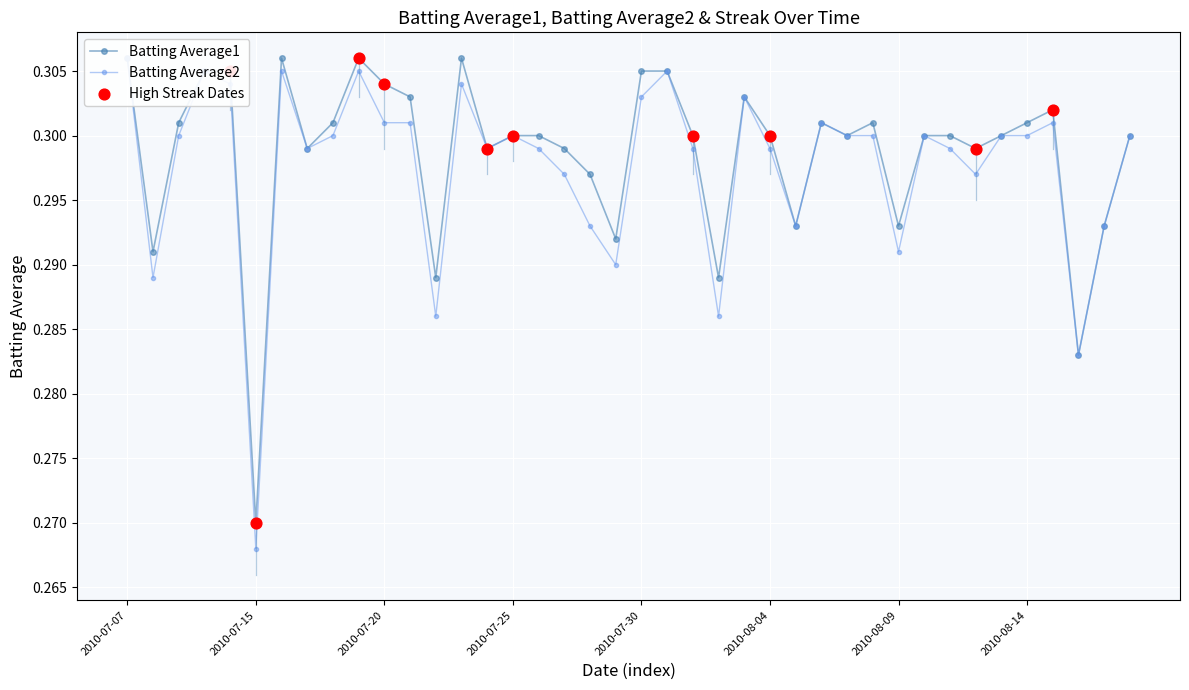

Which series has the largest total across all categories?

Batting Average1